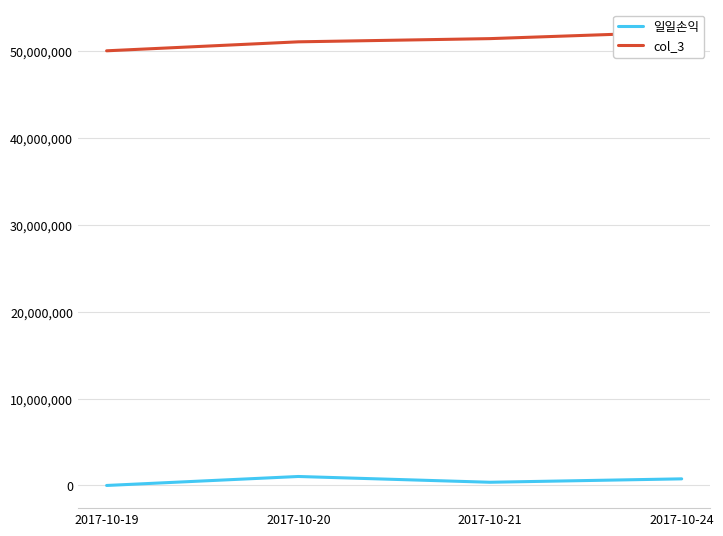

What is the difference between the highest and lowest values at 2017-10-19?

50000000